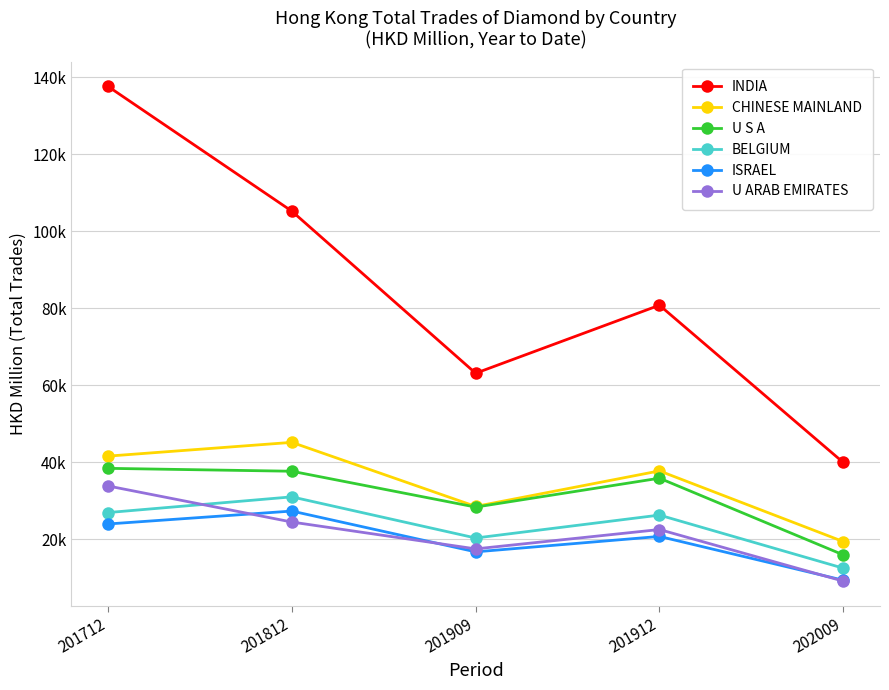

What is the sum of the INDIA values at 201909 and 201712?

200758.1